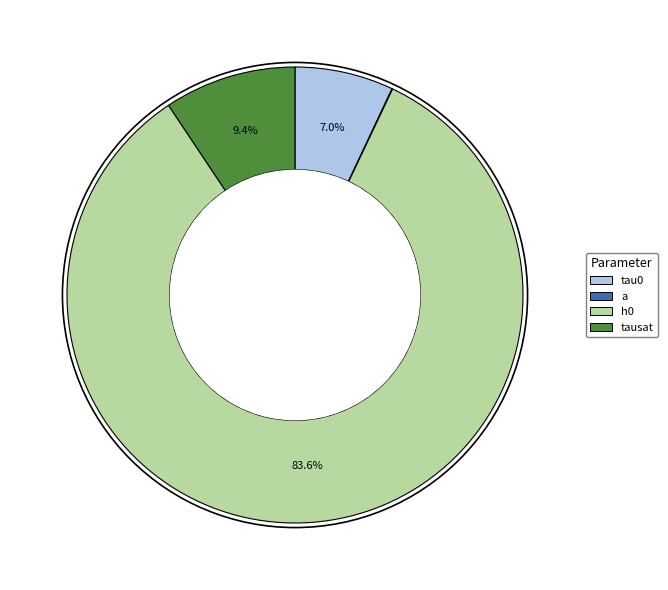

What is the change in value from h0 to tausat?

-3580.0